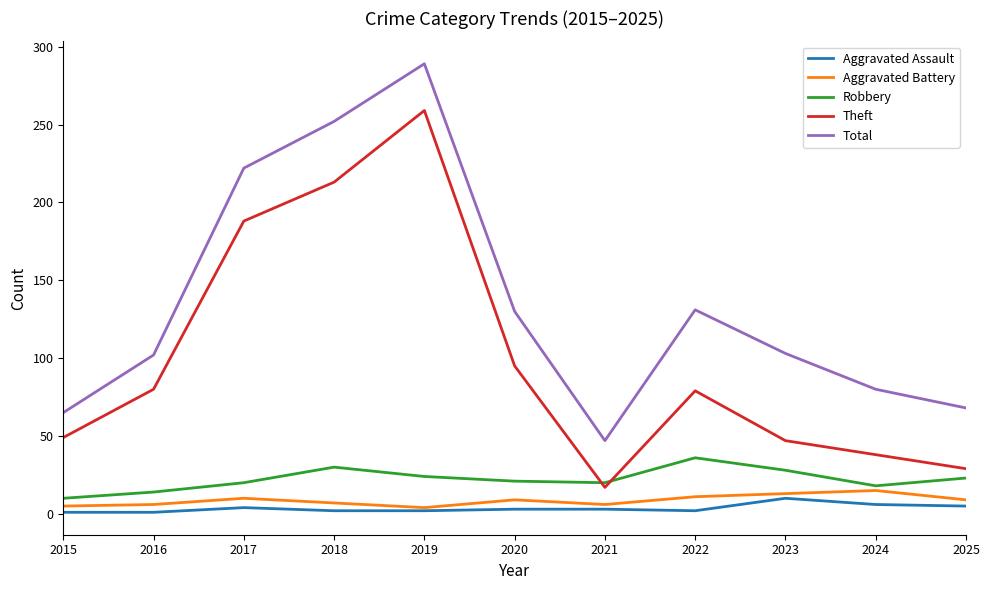

True or false: Total and Robbery cross at least once.

False